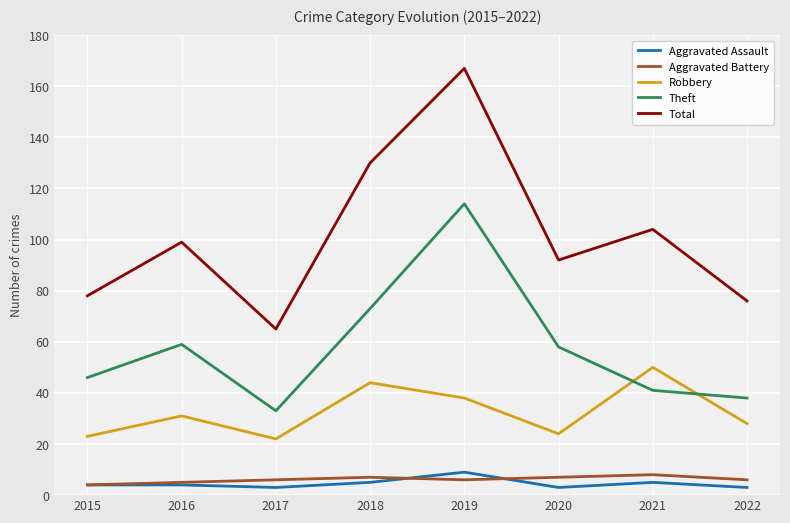

At which label does Theft first exceed 58?

2016